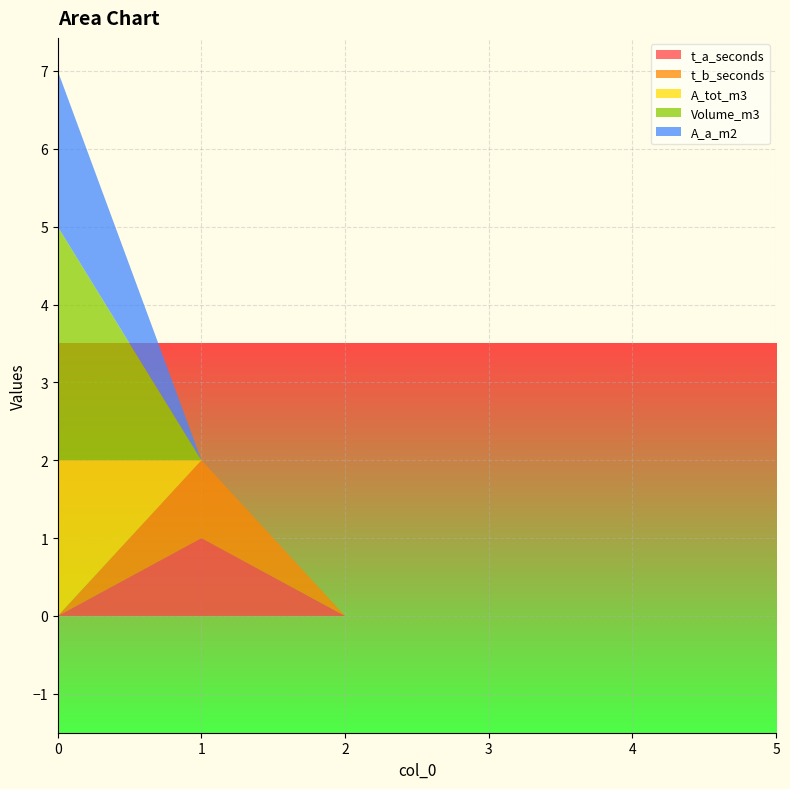

Reading right to left, transcribe all the data shown in this chart.

t_a_seconds: 0	0	0	0	1	0
t_b_seconds: 0	0	0	0	1	0
A_tot_m3: 0	0	0	0	0	2
Volume_m3: 0	0	0	0	0	3
A_a_m2: 0	0	0	0	0	2